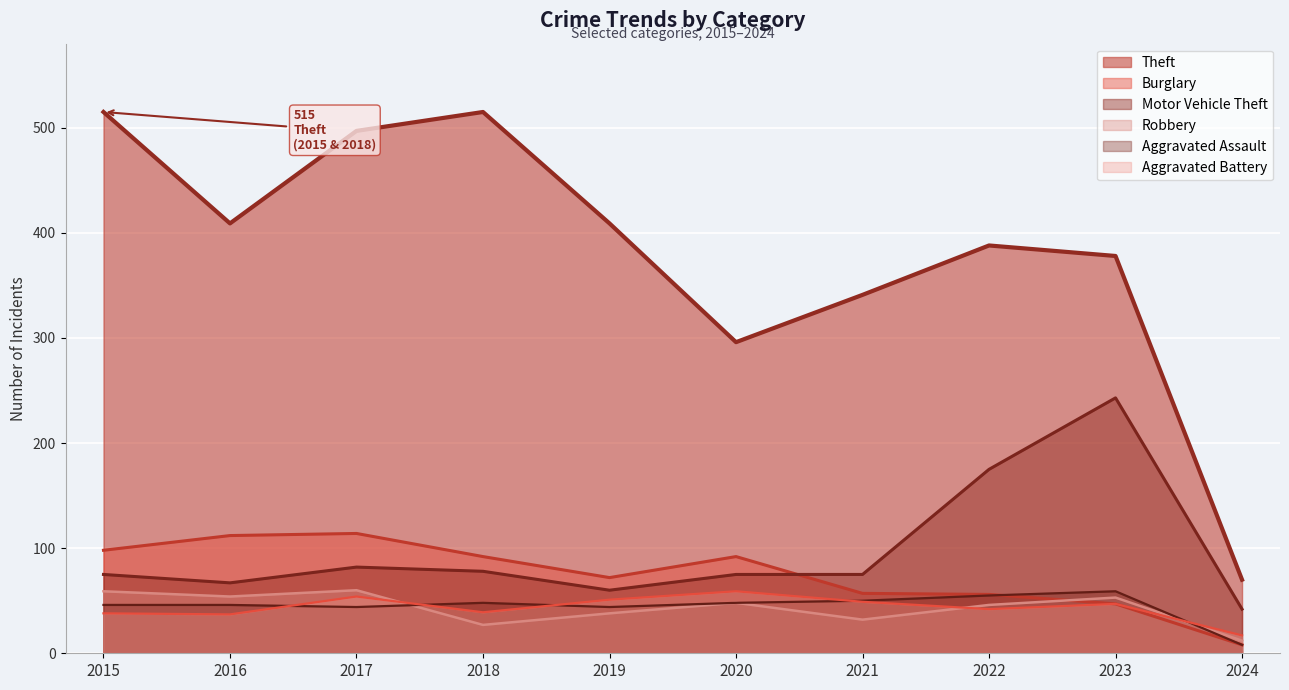

Is the value of Robbery at 2018 greater than the value of Theft at 2017?

No